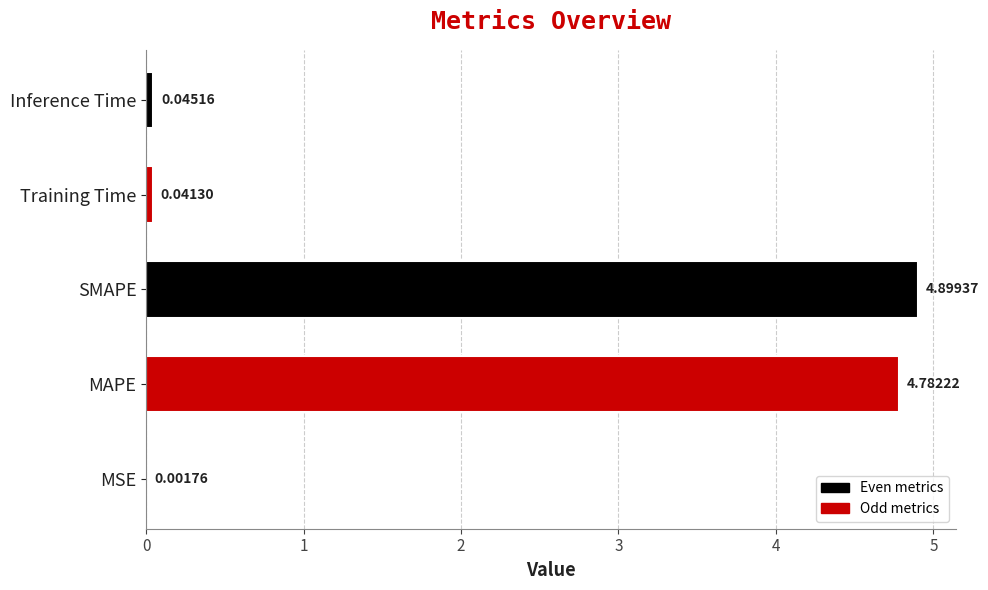

Which category has the highest value across all series?

SMAPE